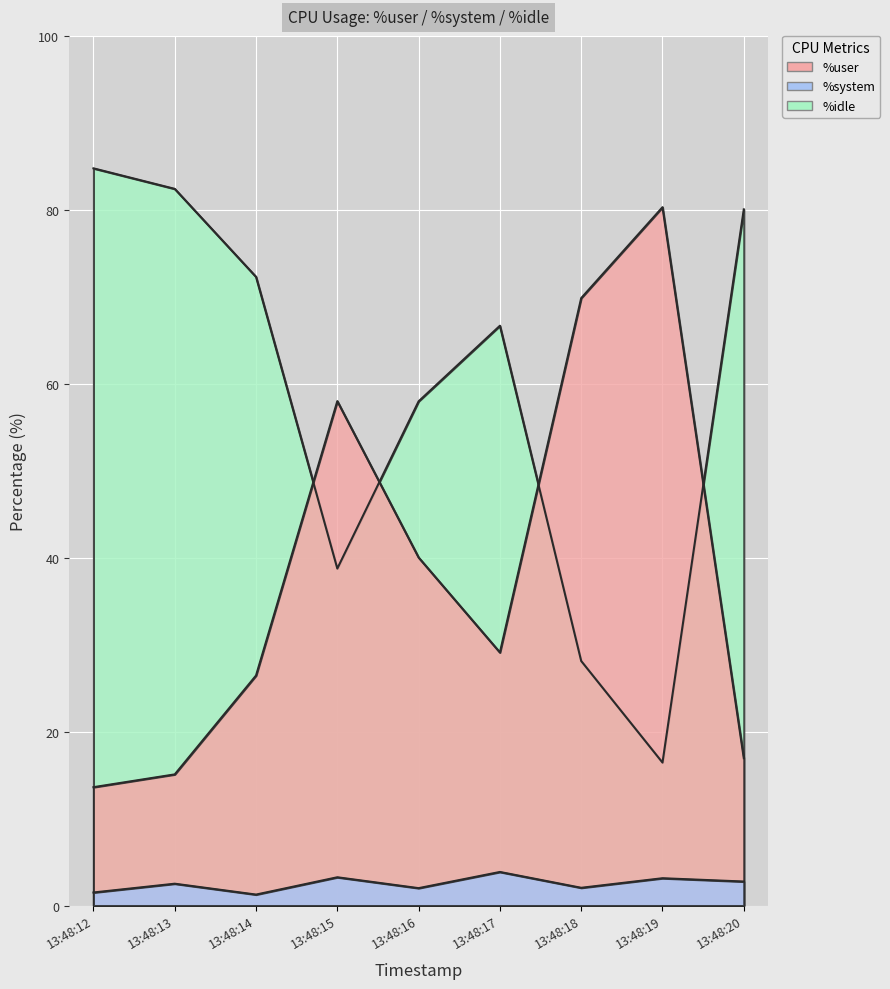

The %user series shows 58.0 at 13:48:15. True or false?

True